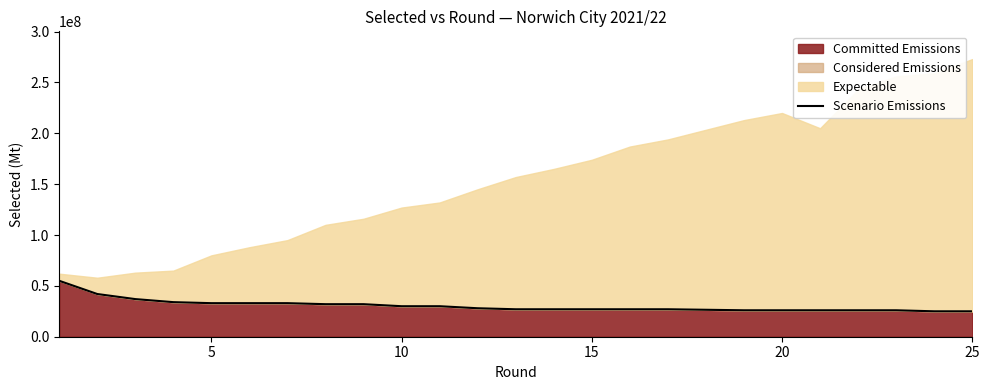

What is the sum of all values?

734000000